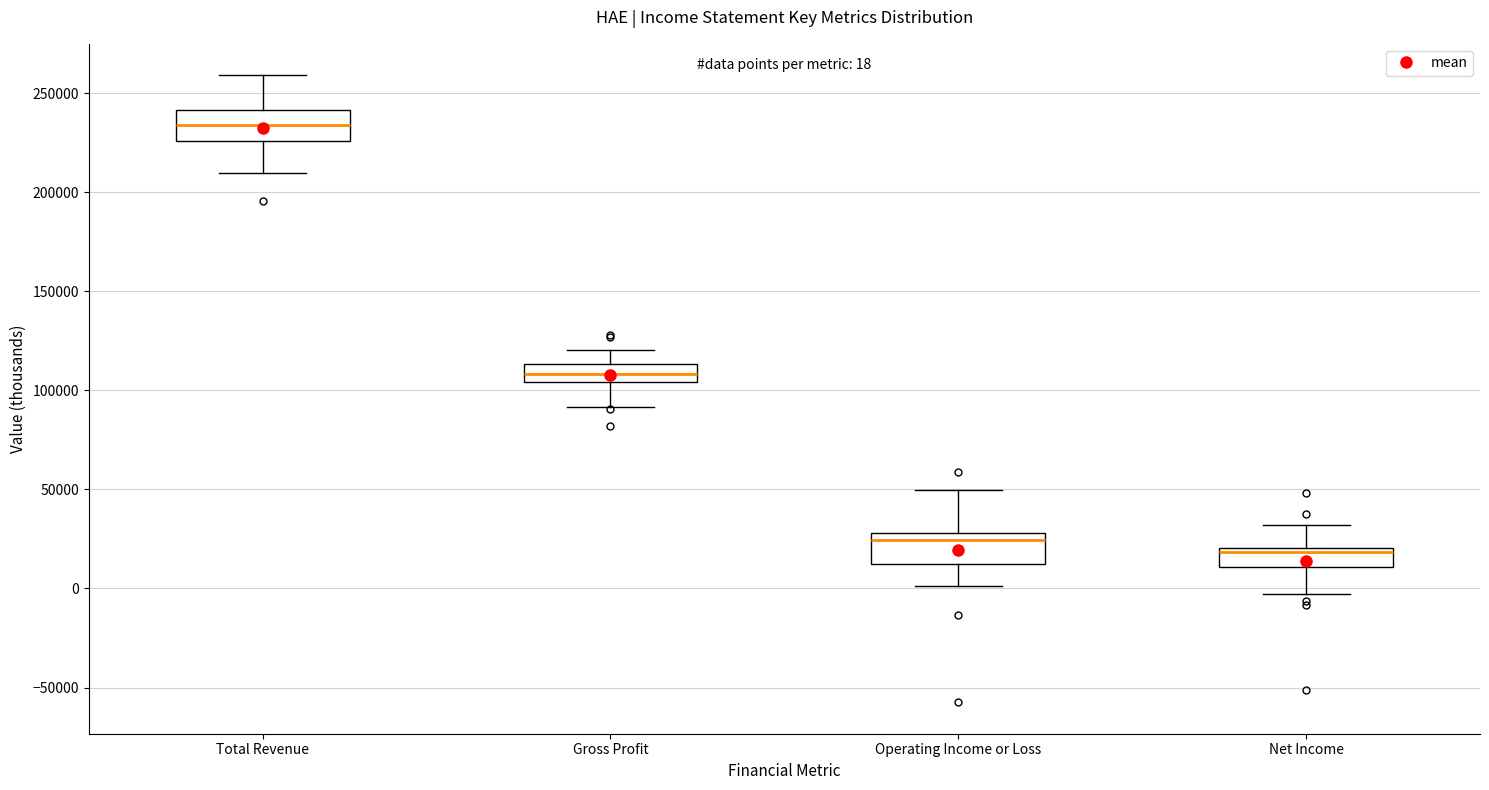

Which box has the lowest median line?

Net Income